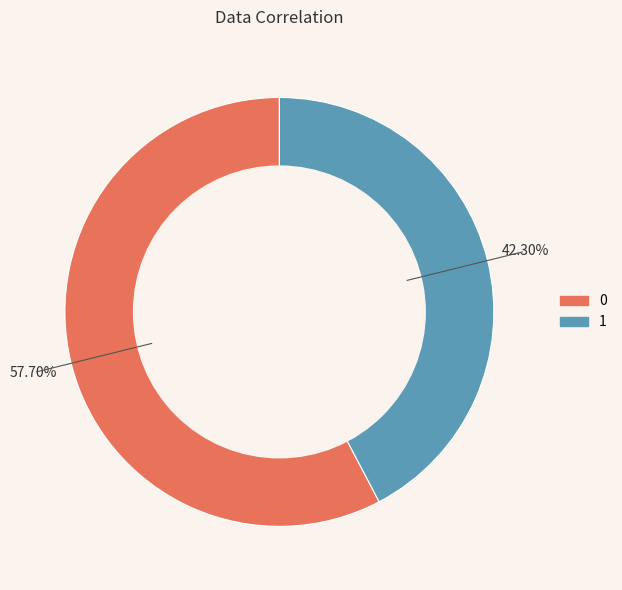

Is there any slice that represents more than half of the pie?

Yes